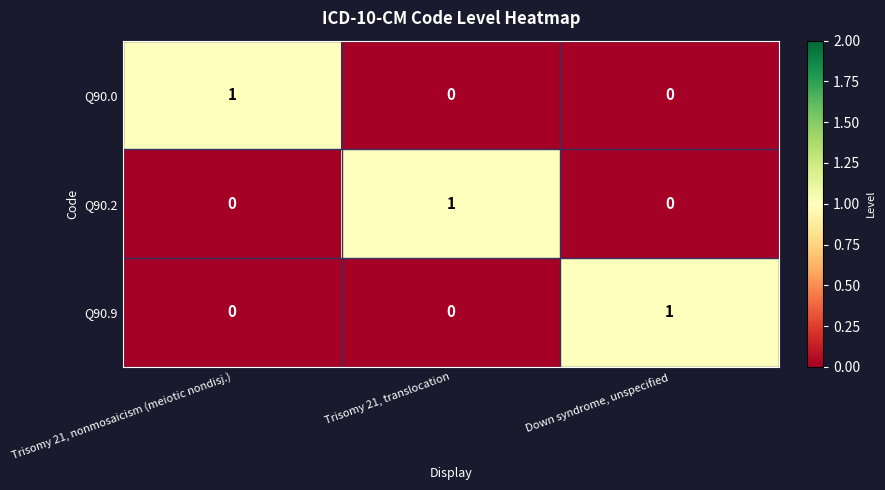

How many distinct data groups are displayed?

3